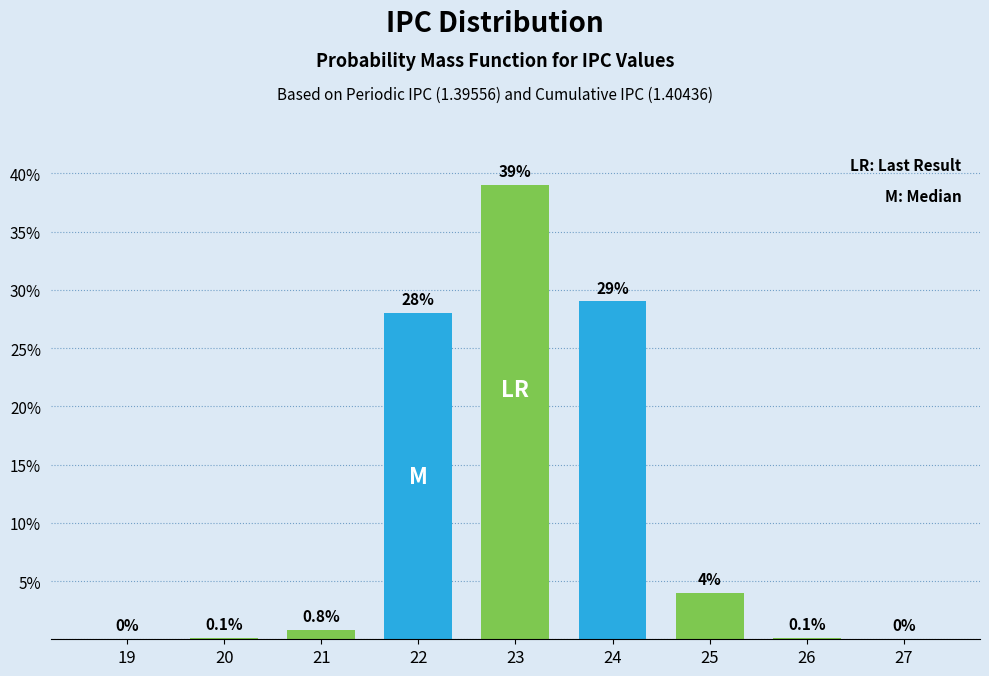

Reading left to right, transcribe all the data shown in this chart.

19=0.0	20=0.1	21=0.8	22=28.0	23=39.0	24=29.0	25=4.0	26=0.1	27=0.0